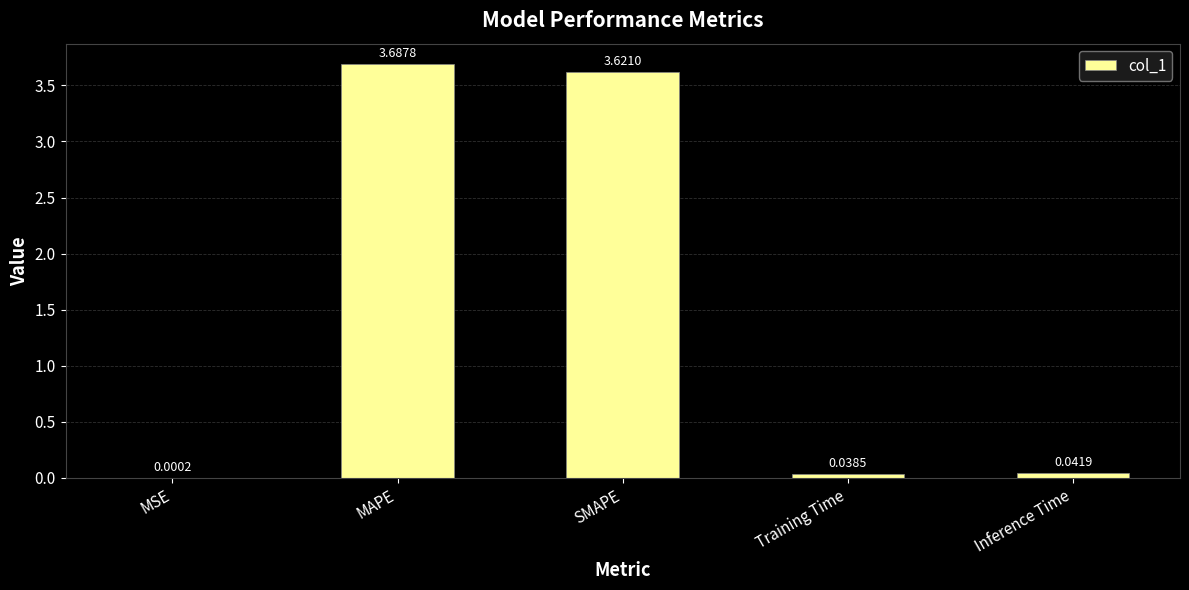

What is the average value?

1.5